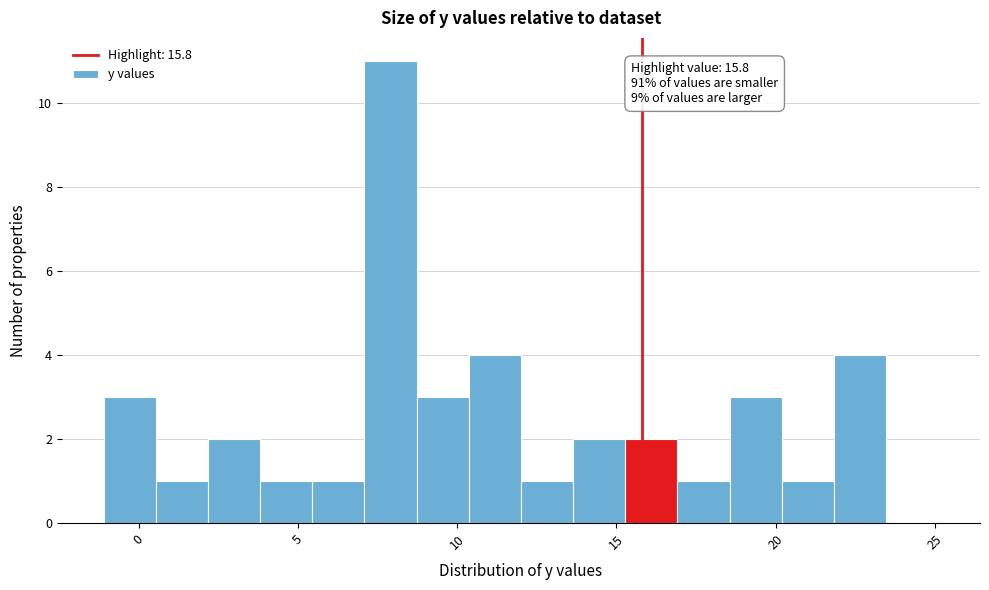

Around what value on the x-axis is the tallest bar? Give the approximate position of its centre, as read against the axis.

8.0